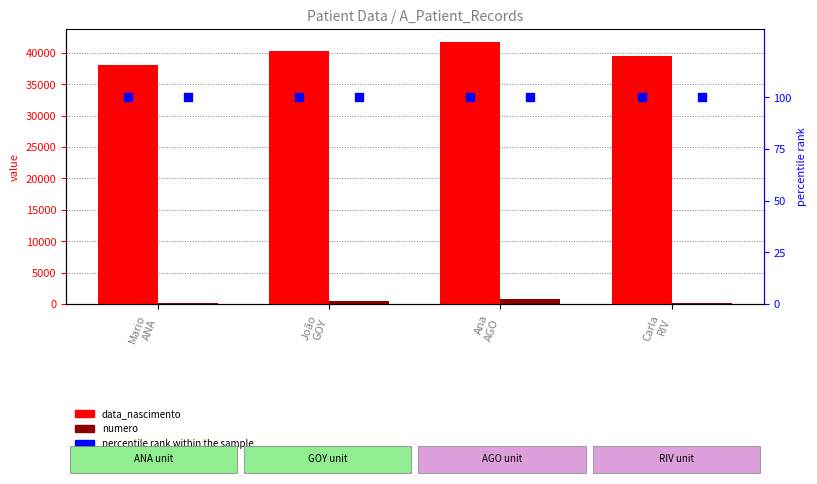

Which series contains the lowest Y value?

percentile rank within the sample